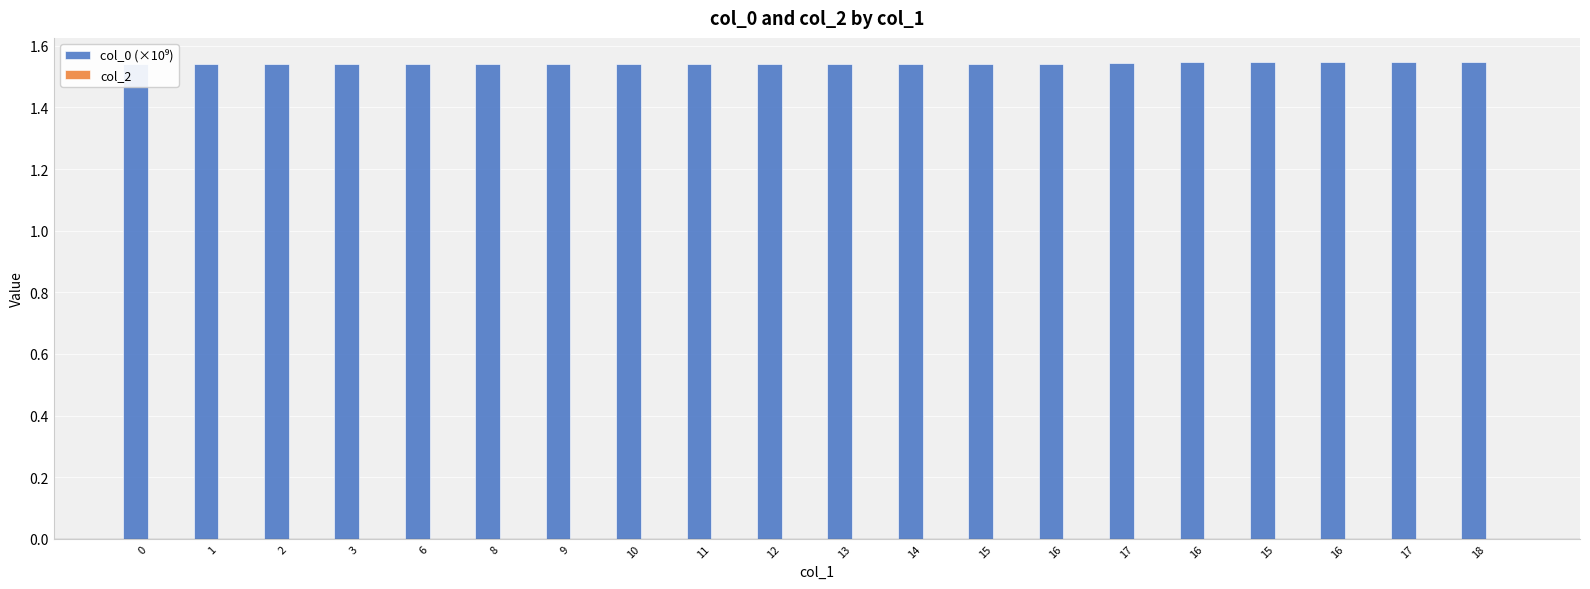

The col_2 series shows 0.0 at 14. True or false?

True